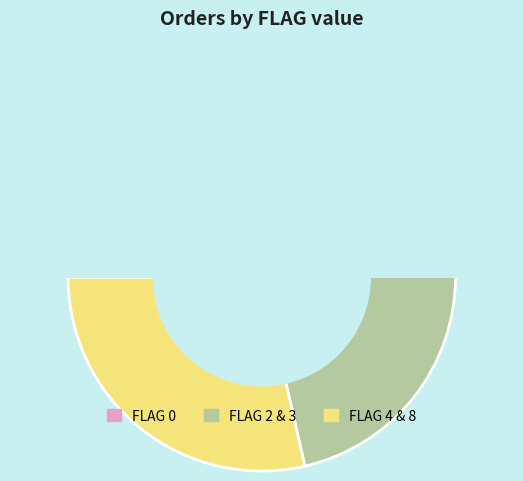

To the nearest percent, what percentage of the pie is FLAG=8 (1906038)?

42%